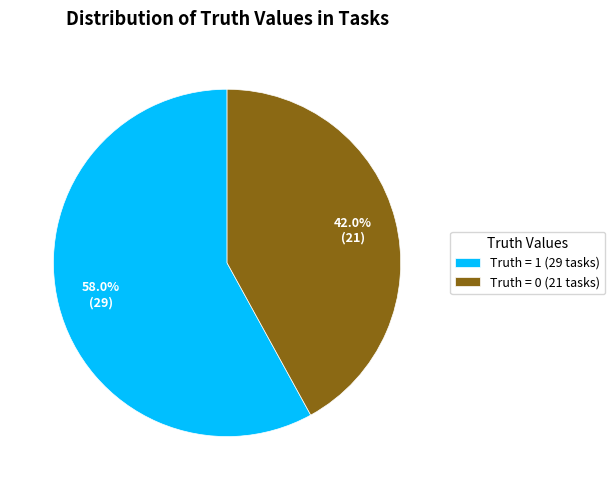

Is there a majority slice in this chart?

Yes